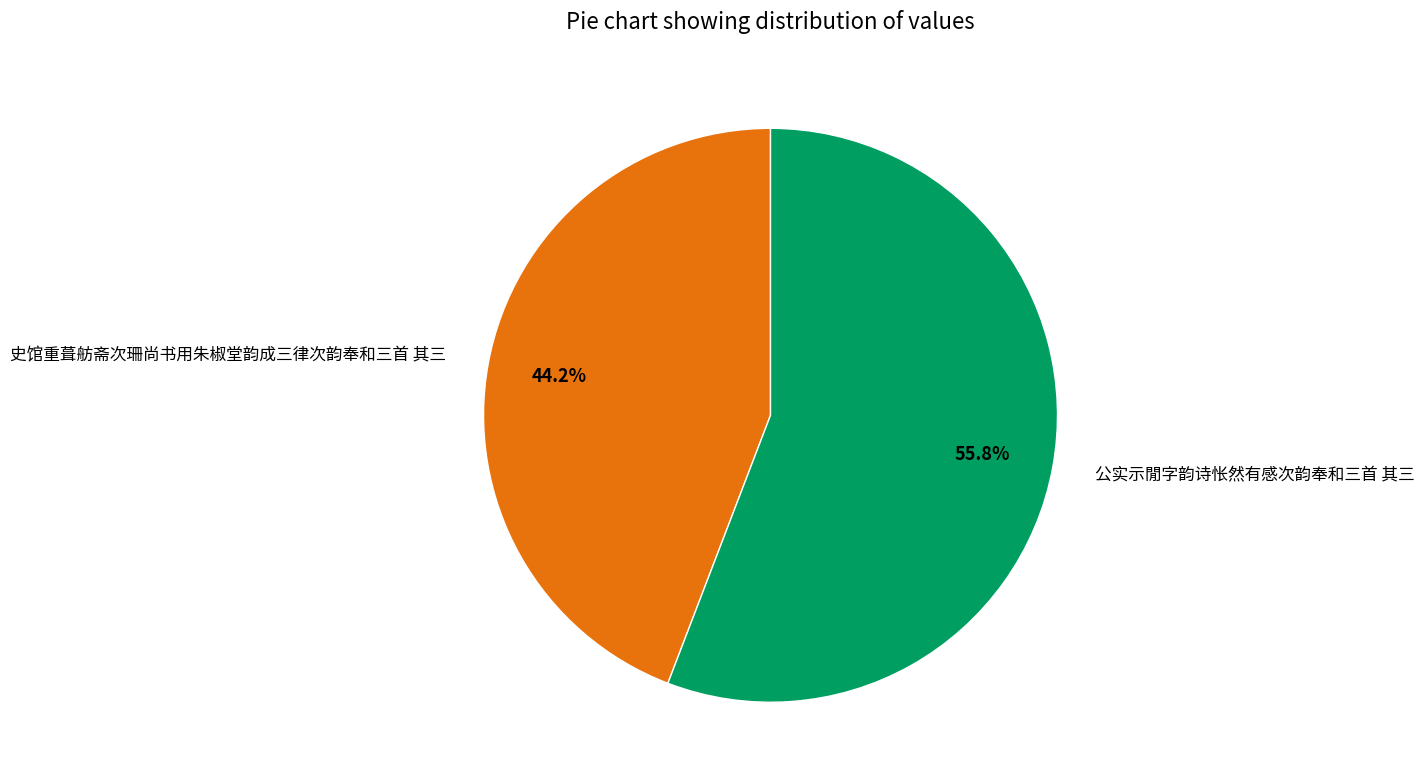

What is the ratio of the value at 公实示閒字韵诗怅然有感次韵奉和三首 其三 to the value at 史馆重葺舫斋次珊尚书用朱椒堂韵成三律次韵奉和三首 其三?

1.3